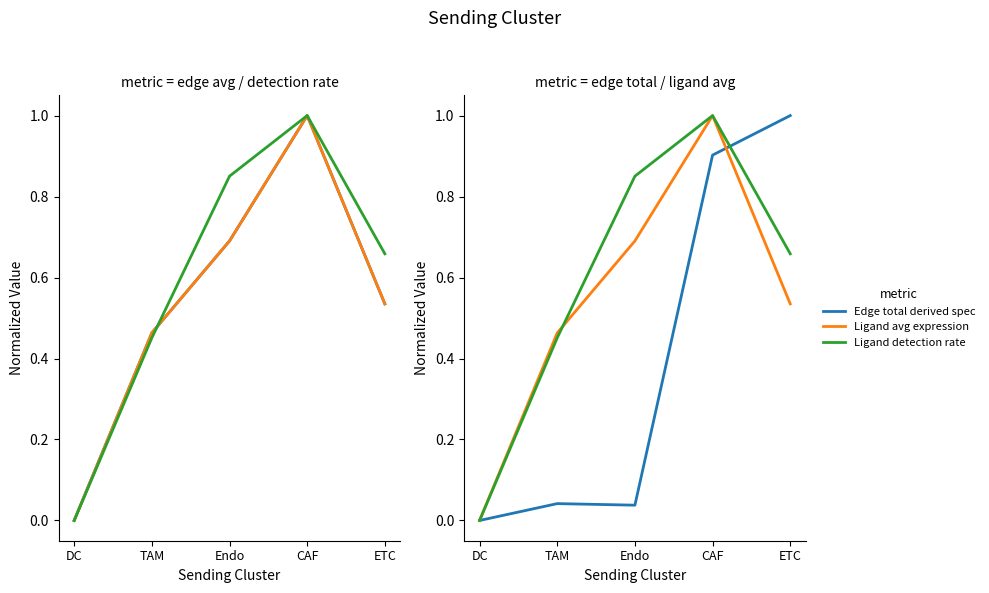

Reading left to right, list all the values displayed in this chart.

Edge avg expr weight: 0.0	0.5	0.7	1.0	0.5
Edge avg derived spec: 0.0	0.5	0.7	1.0	0.5
Ligand detection rate: 0.0	0.5	0.9	1.0	0.7
Edge total derived spec: 0.0	0.0	0.0	0.9	1.0
Ligand avg expression: 0.0	0.5	0.7	1.0	0.5